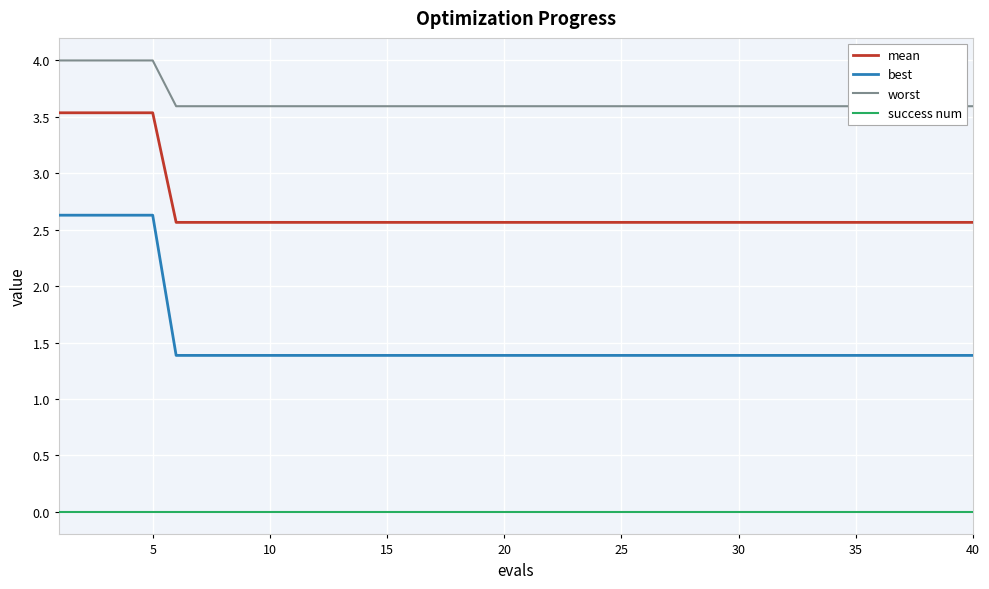

Does the chart display data point markers on the line(s)?

No